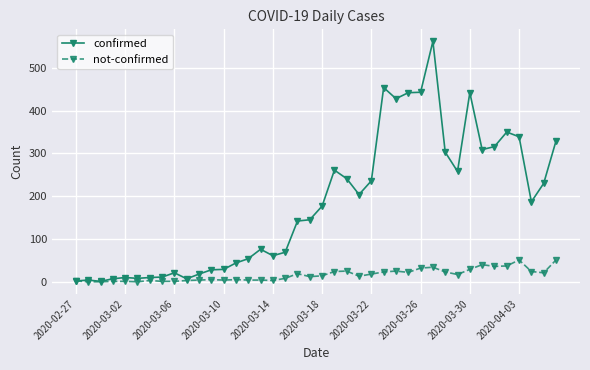

True or false: confirmed has more than 2 points higher than both neighbors.

True